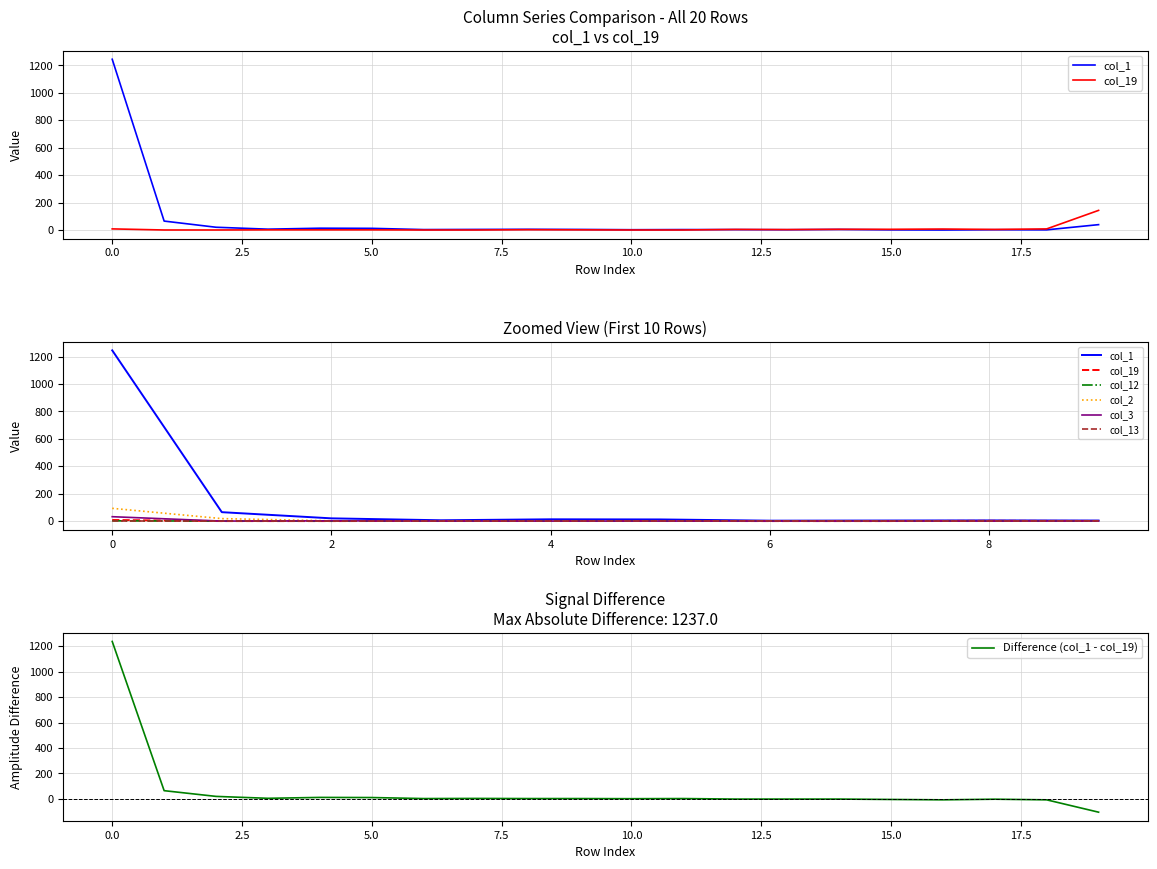

What is the minimum value for Difference (col_1 - col_19)?

-104